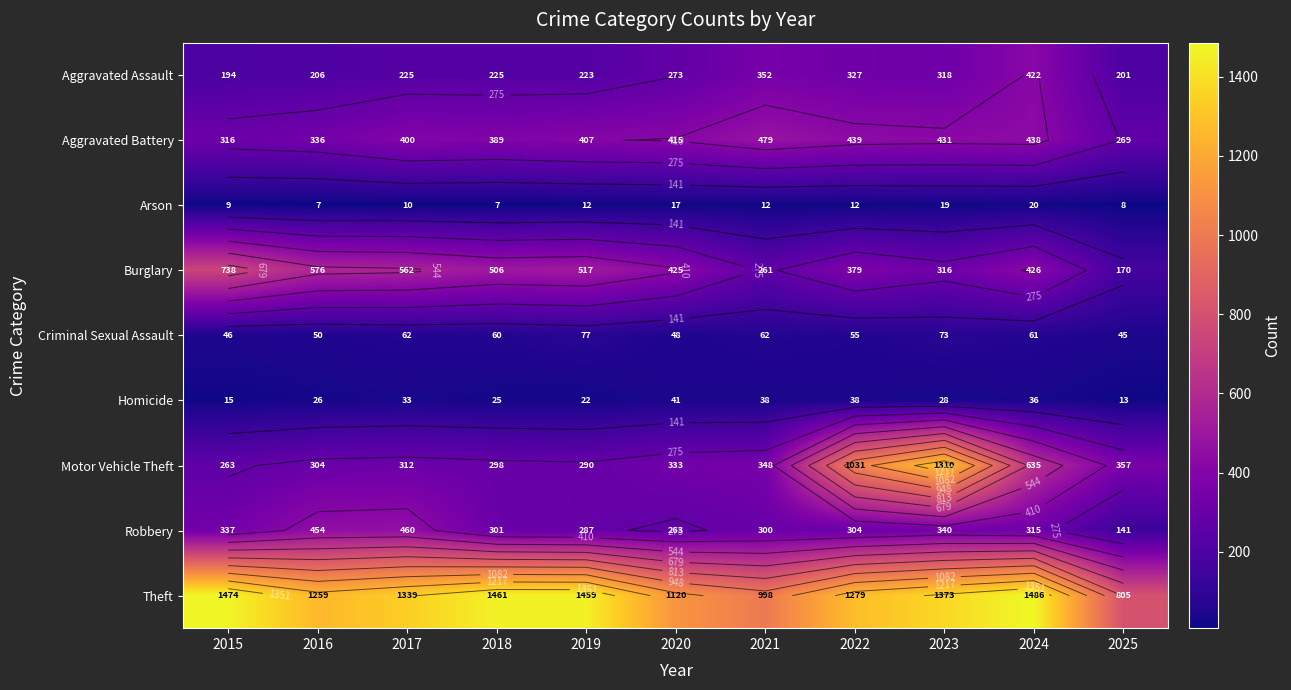

The value of Criminal Sexual Assault at 2019 is 32. True or false?

False